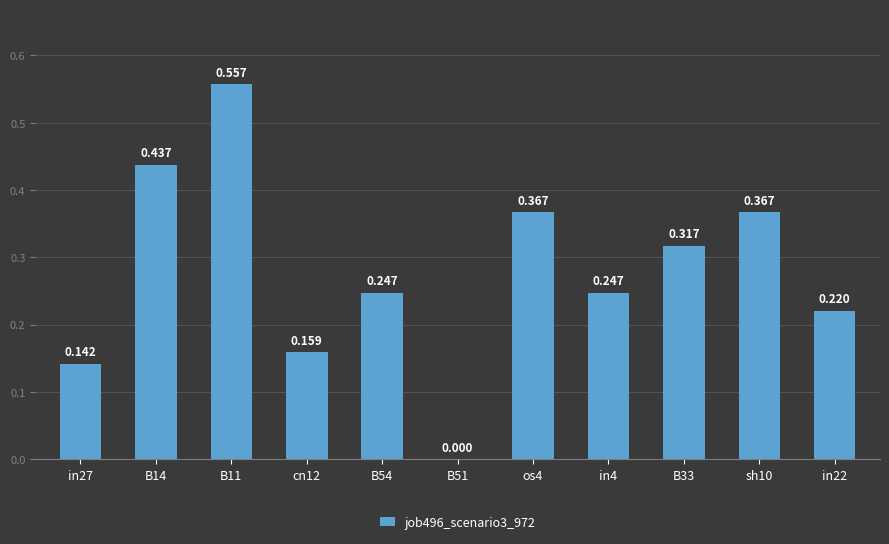

How many values exceed 0?

10